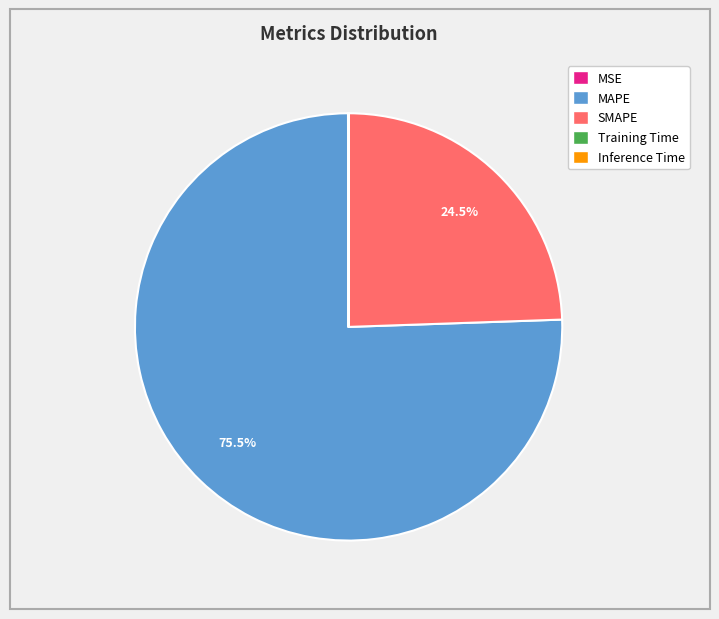

Approximately how many times larger is the value at SMAPE compared to MAPE?

0.3